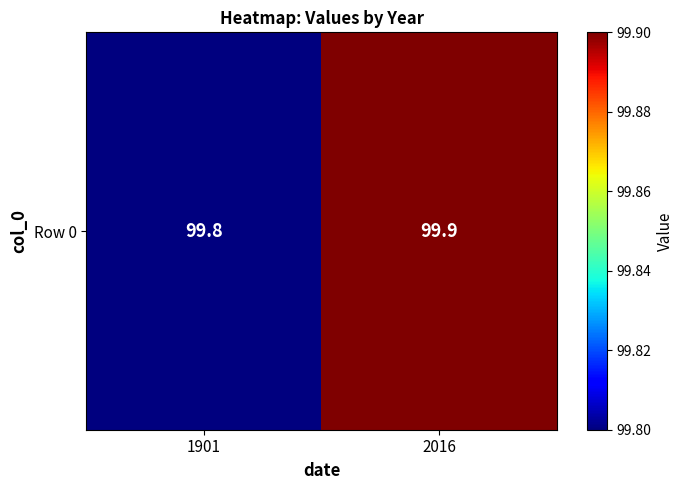

At which category does the chart reach its peak across all series?

2016